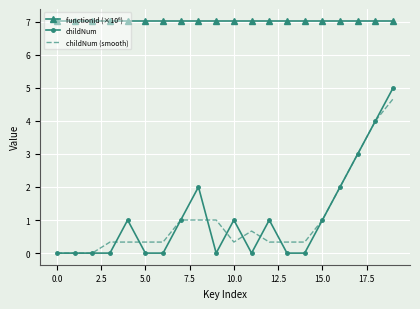

What is the greatest value displayed?

7.0